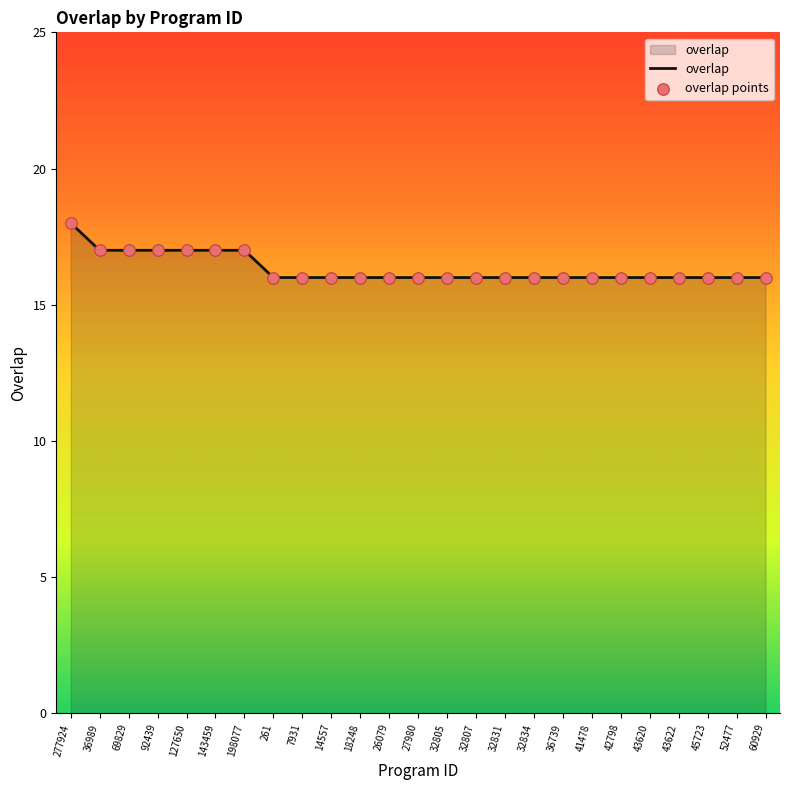

What is the maximum value shown in the chart?

18